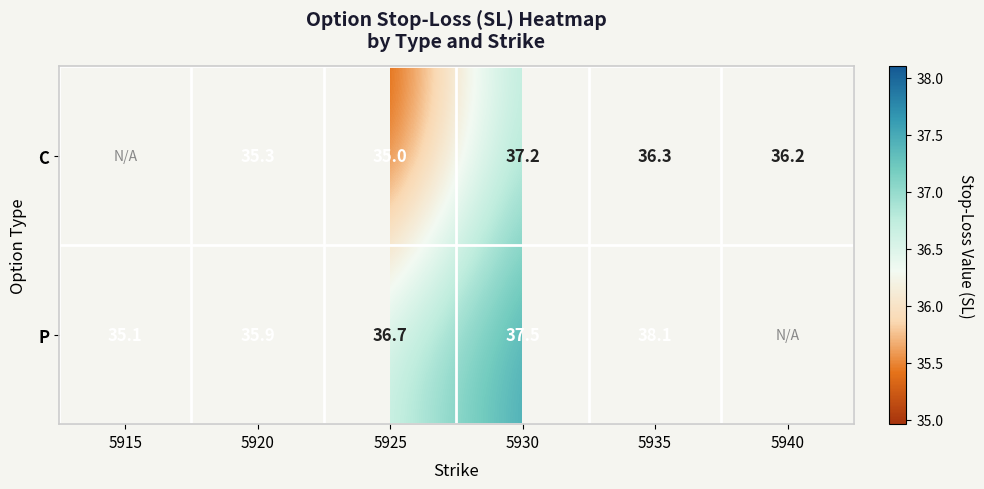

Is it true that C equals 58.7 at 5935?

False